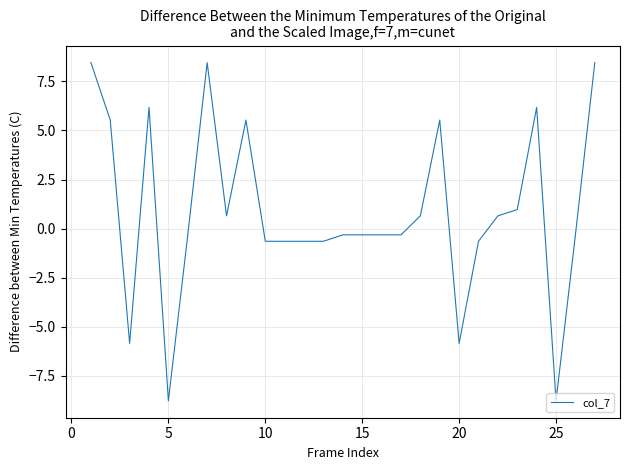

What is the minimum value shown in the chart?

-8.8